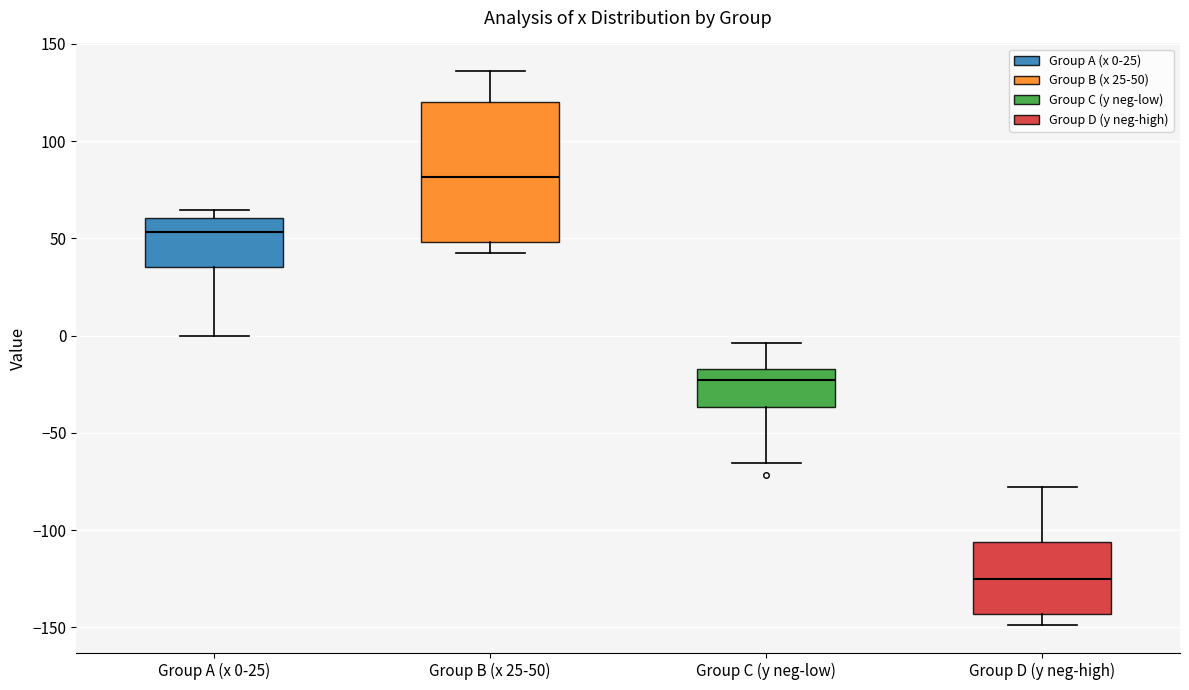

Reading left to right, transcribe this box plot: for each box, give where its median line is, the range the box spans, and where its two whiskers end, as read against the y-axis. The values are not printed on the chart, so give them approximately, as read against the axis.

Group A (x 0-25): median 55, box 35 to 60, whiskers 0 to 65
Group B (x 25-50): median 80, box 50 to 120, whiskers 45 to 135
Group C (y neg-low): median -25, box -35 to -15, whiskers -65 to -5
Group D (y neg-high): median -125, box -145 to -105, whiskers -150 to -80